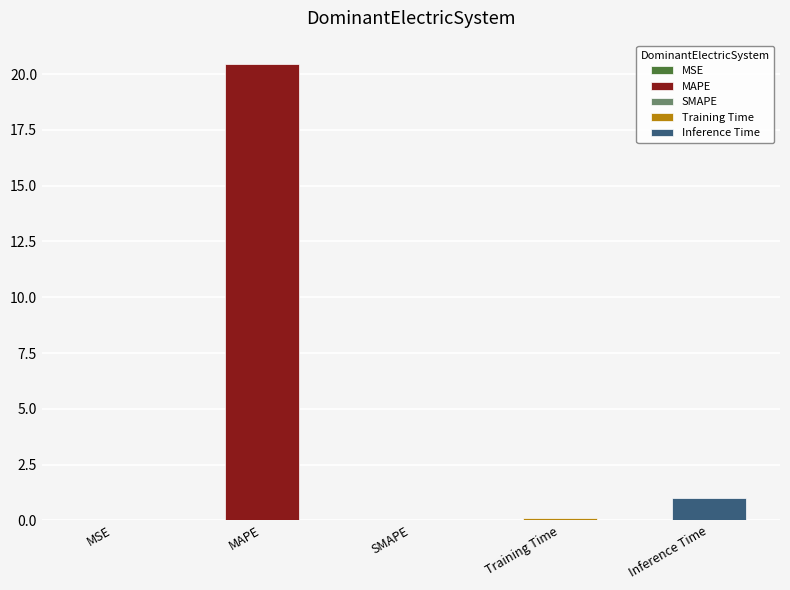

What is the label of the 3rd bar from the left?

SMAPE